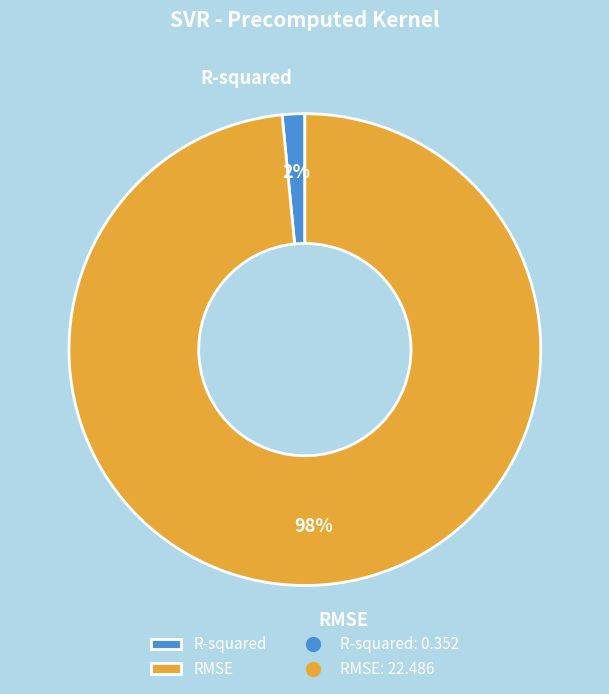

Is there a majority slice in this chart?

Yes